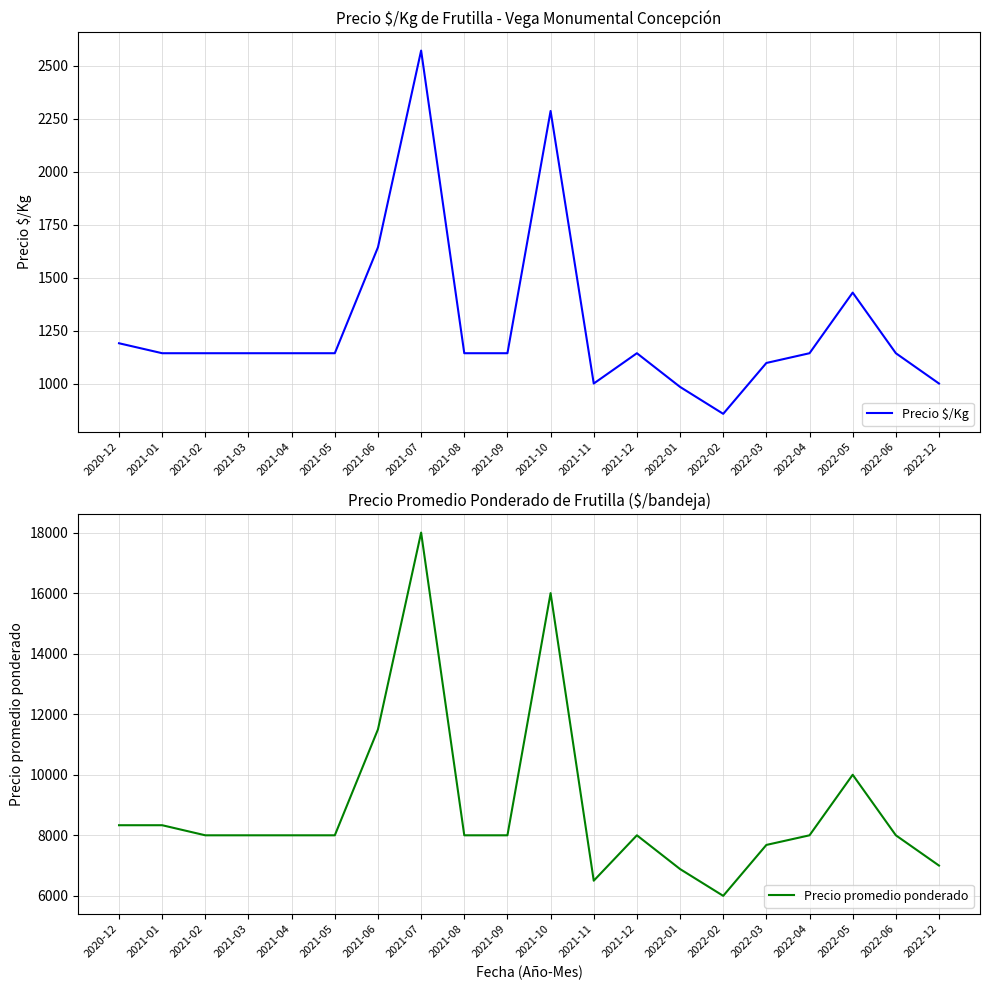

List the series in order of their peak value, lowest first.

Precio $/Kg, Precio promedio ponderado